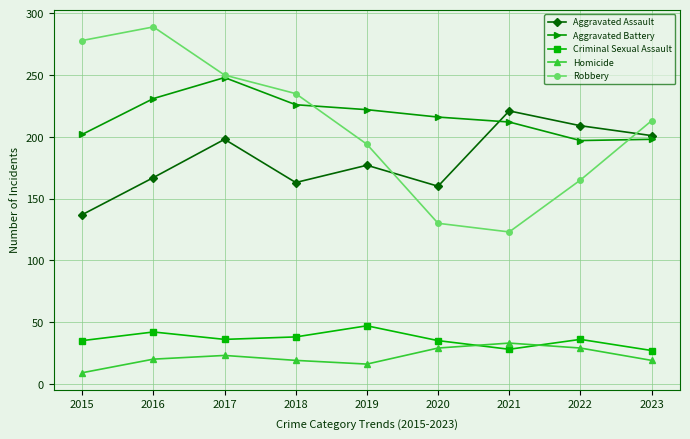

What is the average value of the Aggravated Battery series?

217